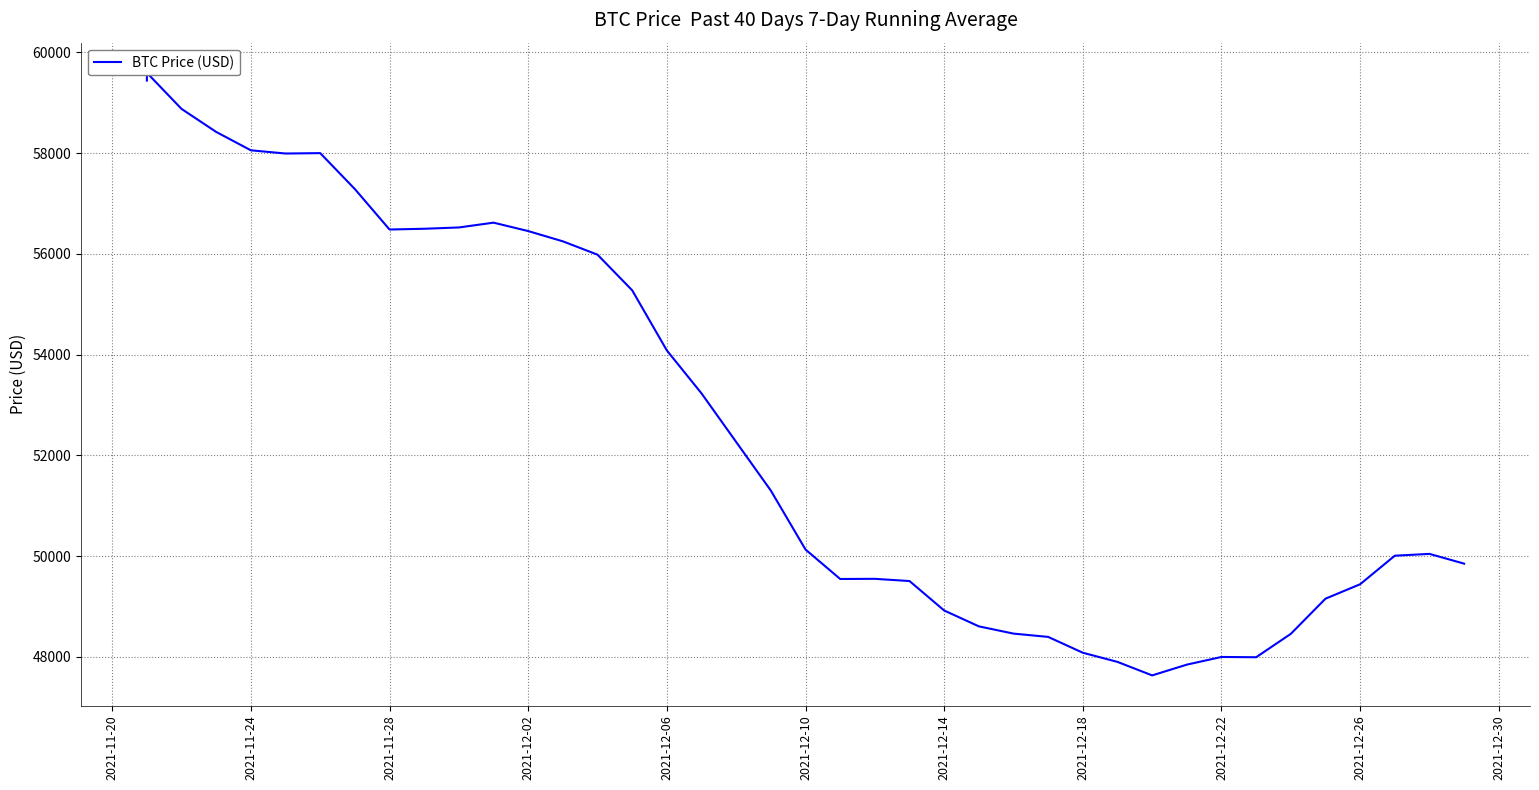

Count the number of values greater than 51298.

20